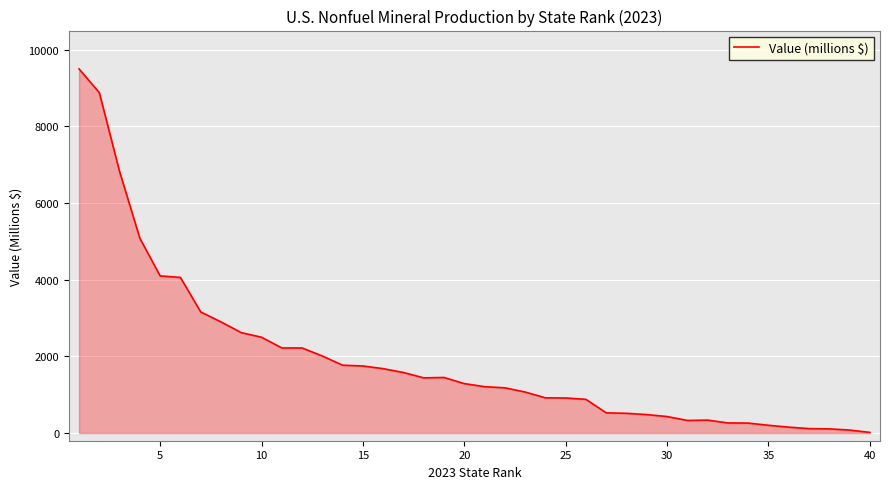

What is the difference between the maximum and minimum values?

9483